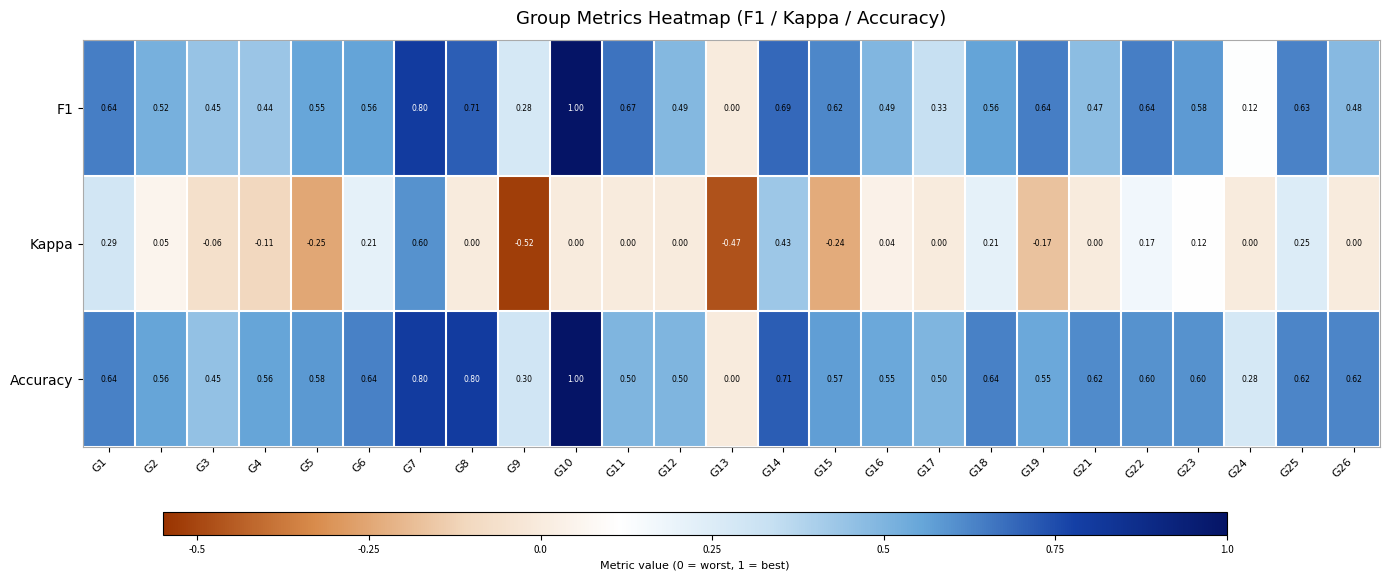

Is the value of F1 at G5 greater than the value of Accuracy at G22?

No